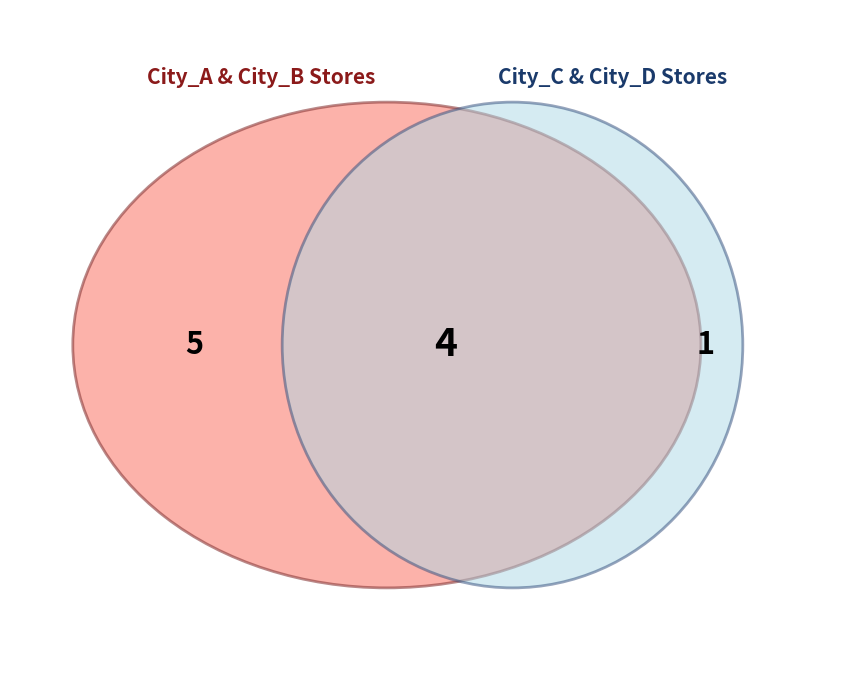

Does West represent more than half of the total?

No